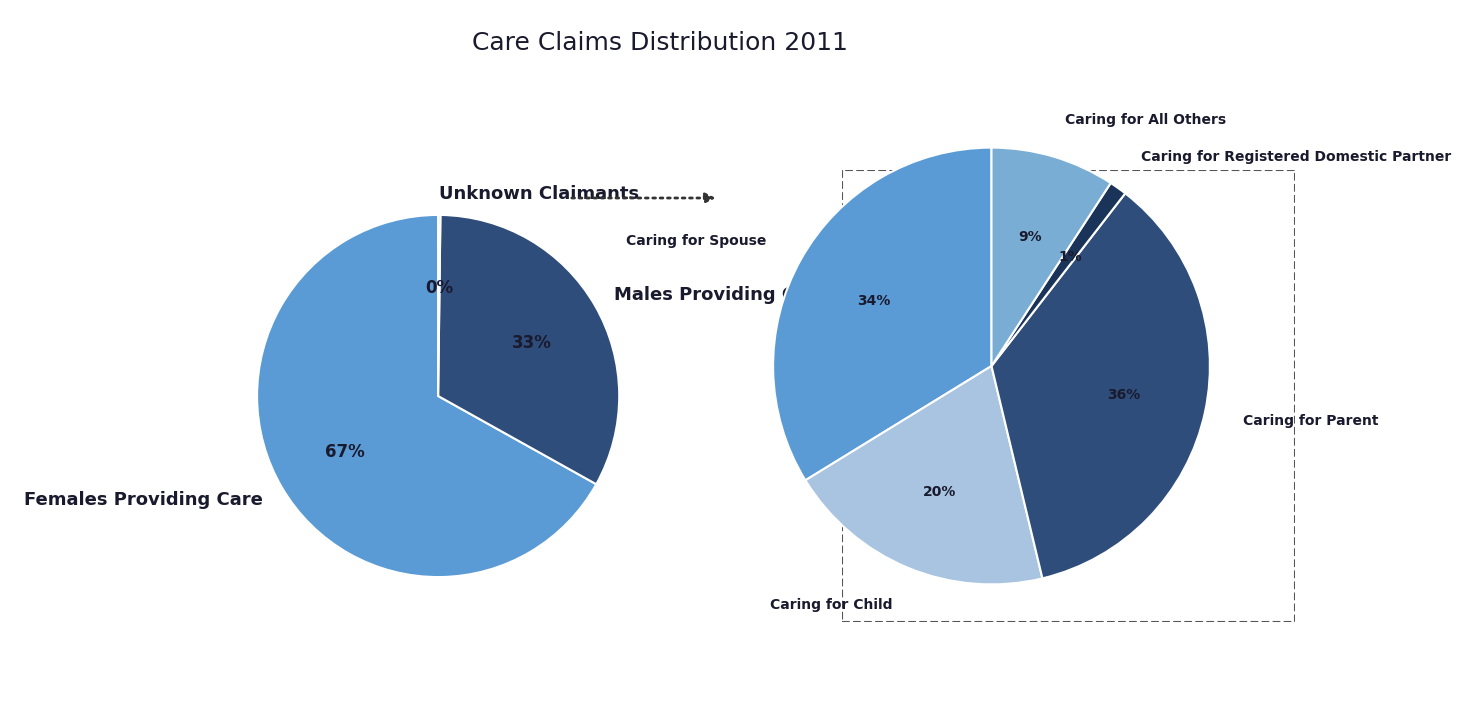

Count the number of slices in the pie.

3